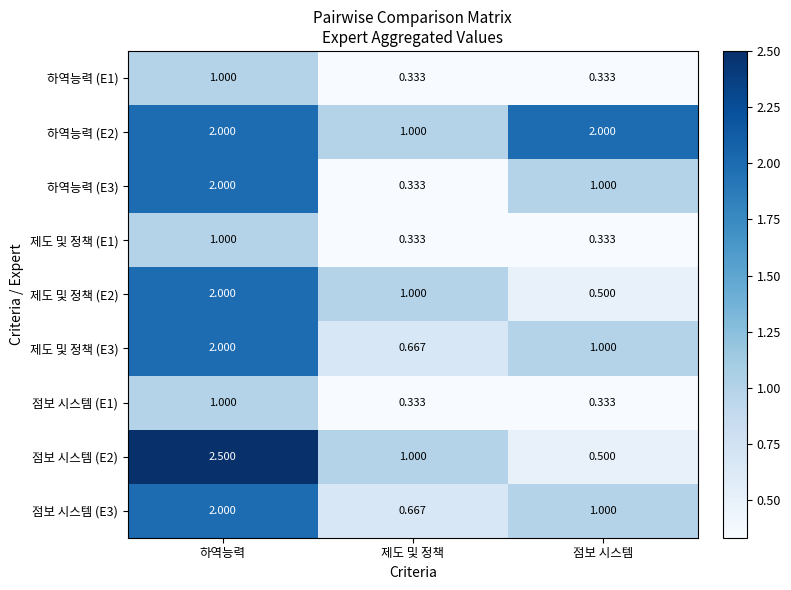

At which label does 하역능력 (E1) reach its peak?

하역능력